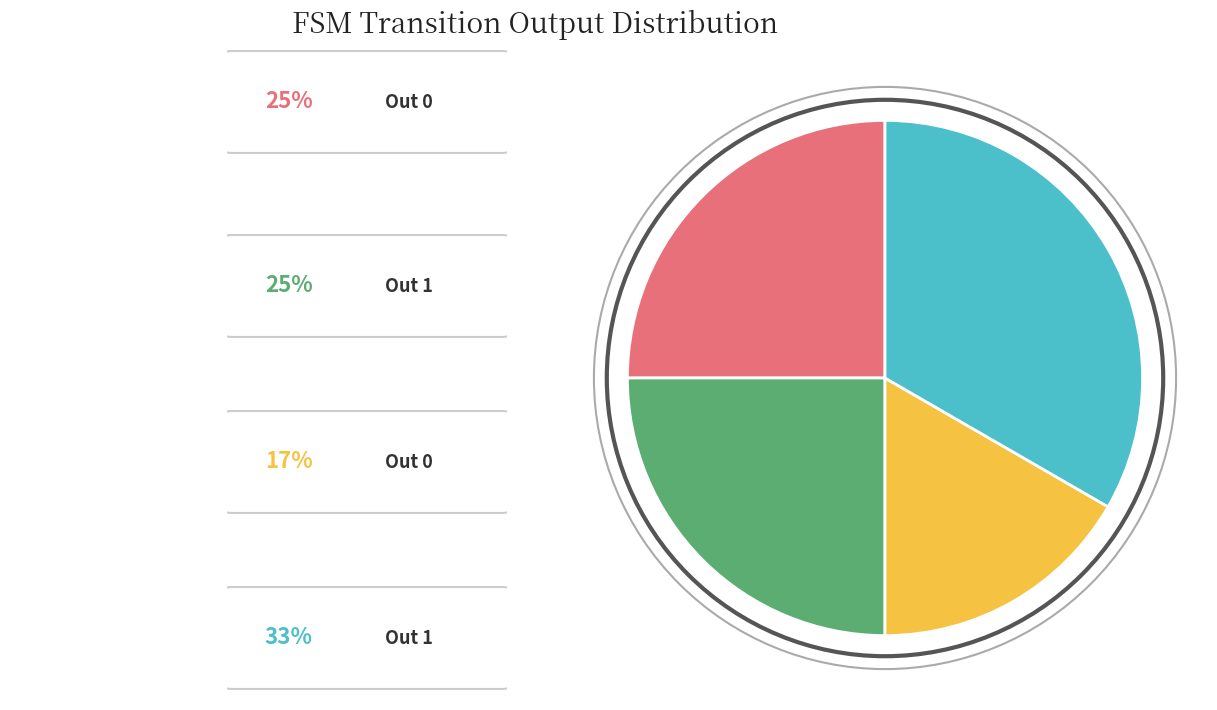

Does any single category account for the majority?

No